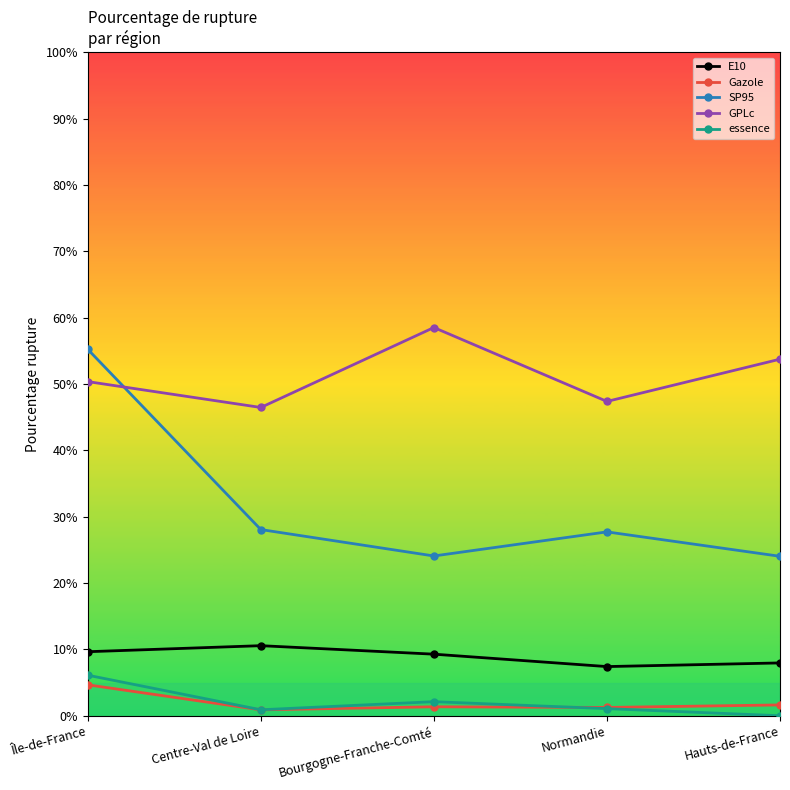

Where is the first local minimum for essence?

Centre-Val de Loire